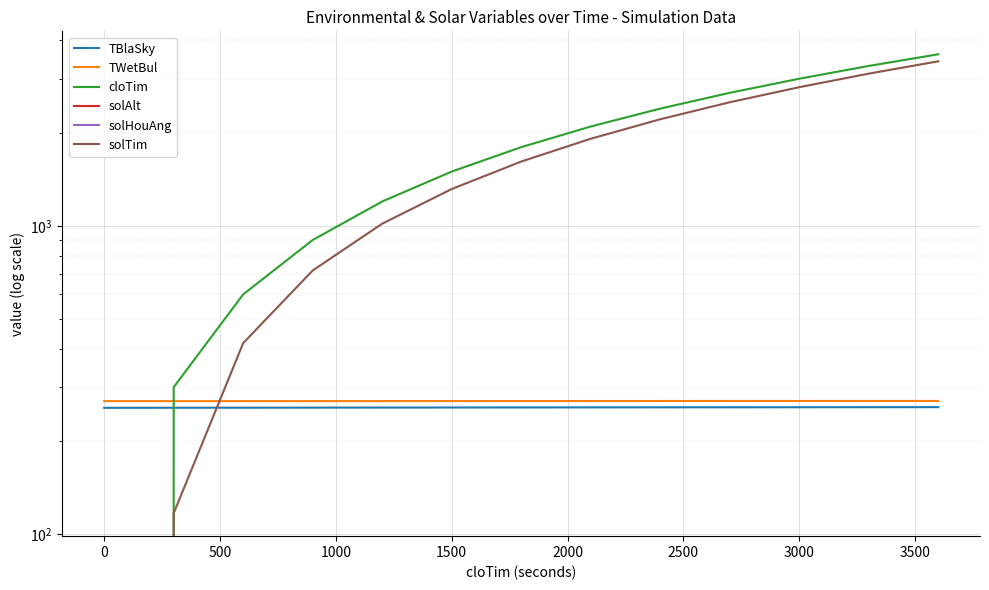

True or false: cloTim has more than 1 points higher than both neighbors.

False